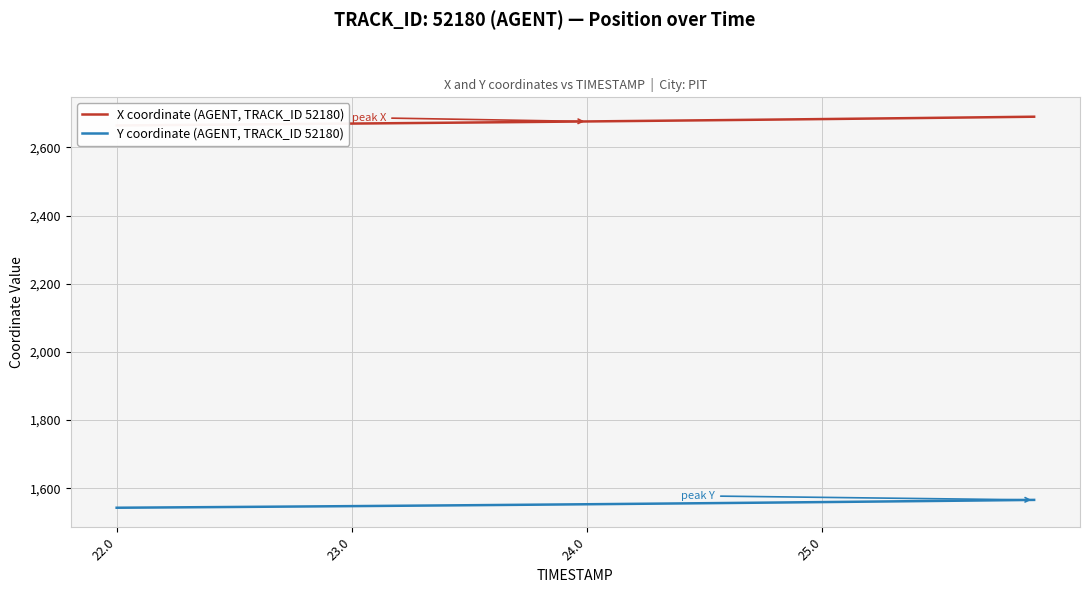

Which series has the largest total across all categories?

X coordinate (AGENT, TRACK_ID 52180)